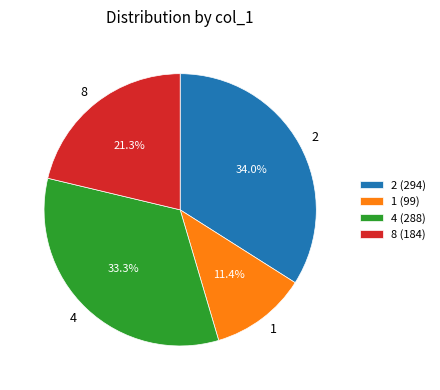

What is the total percentage of 4 and 2?

67.3%